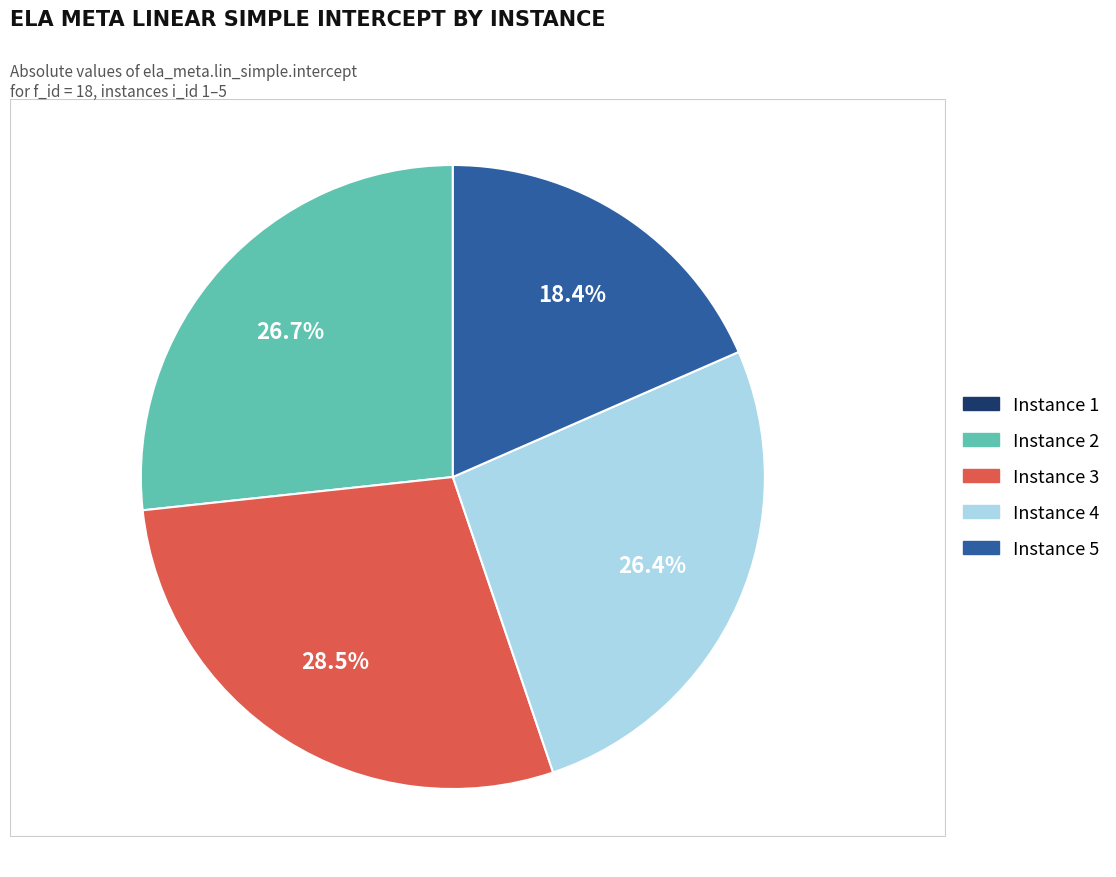

Does any single category account for the majority?

No